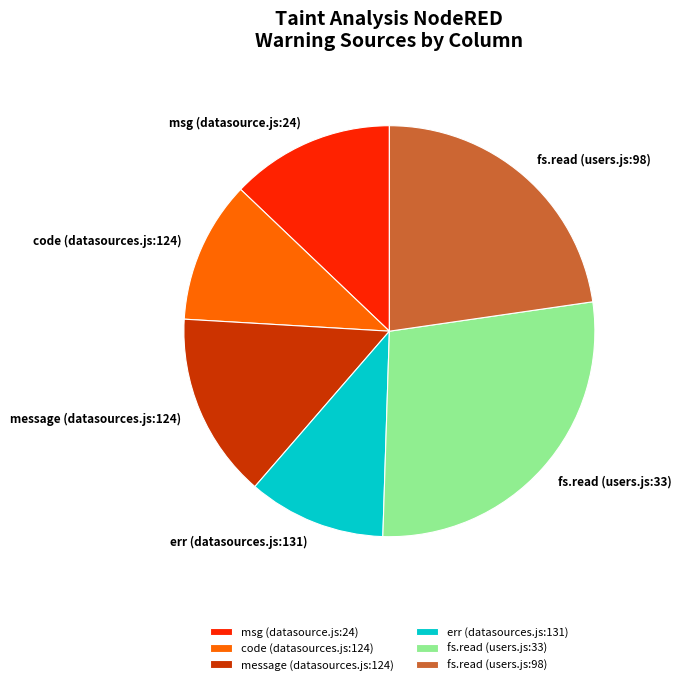

Combined, do err (datasources.js:131) and code (datasources.js:124) account for over 50%?

No